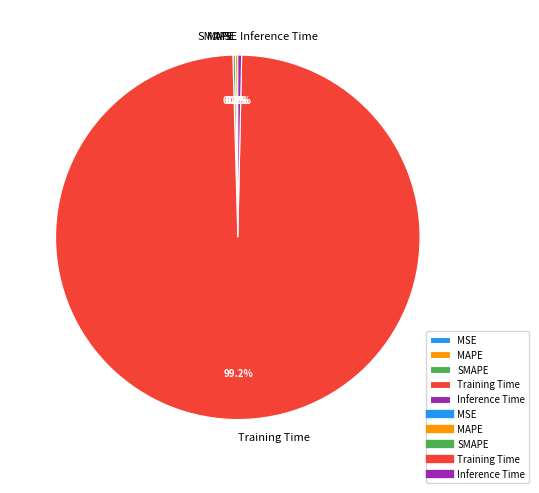

Which category accounts for the majority?

Training Time